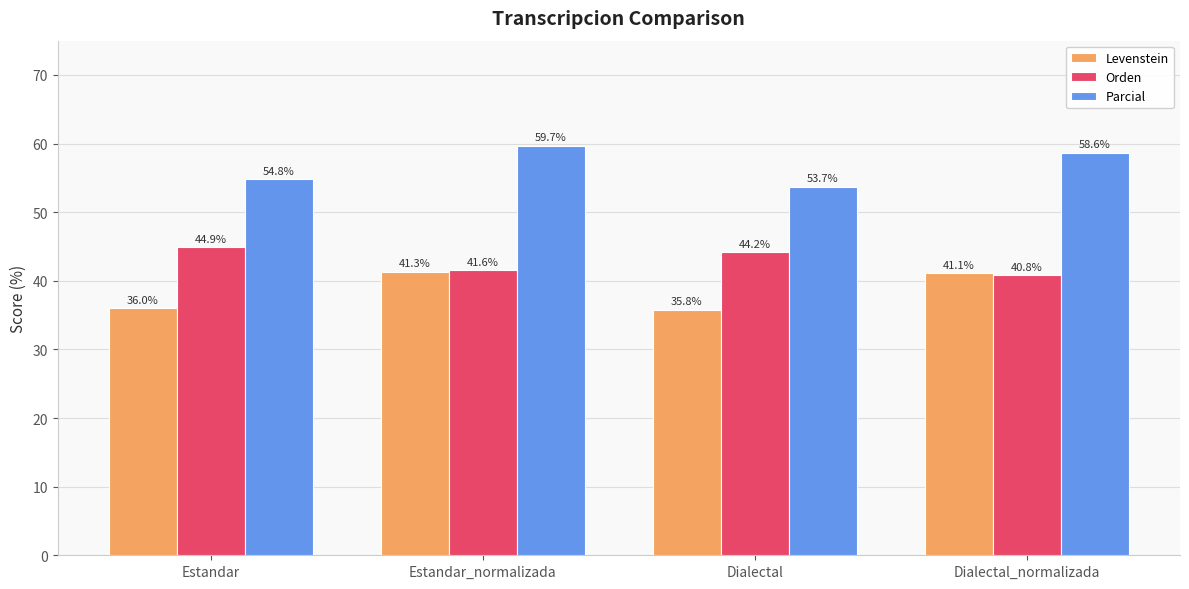

What position from the right is Dialectal?

2